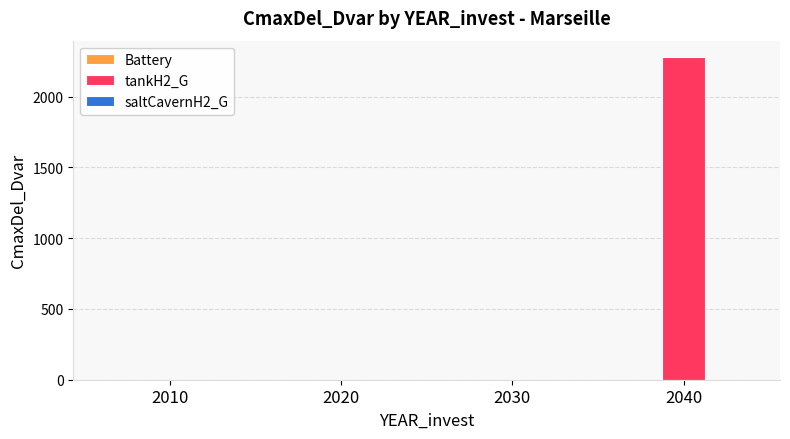

Reading left to right, list all the values displayed in this chart.

2010=0.0	2020=0.0	2030=0.0	2040=2281.2